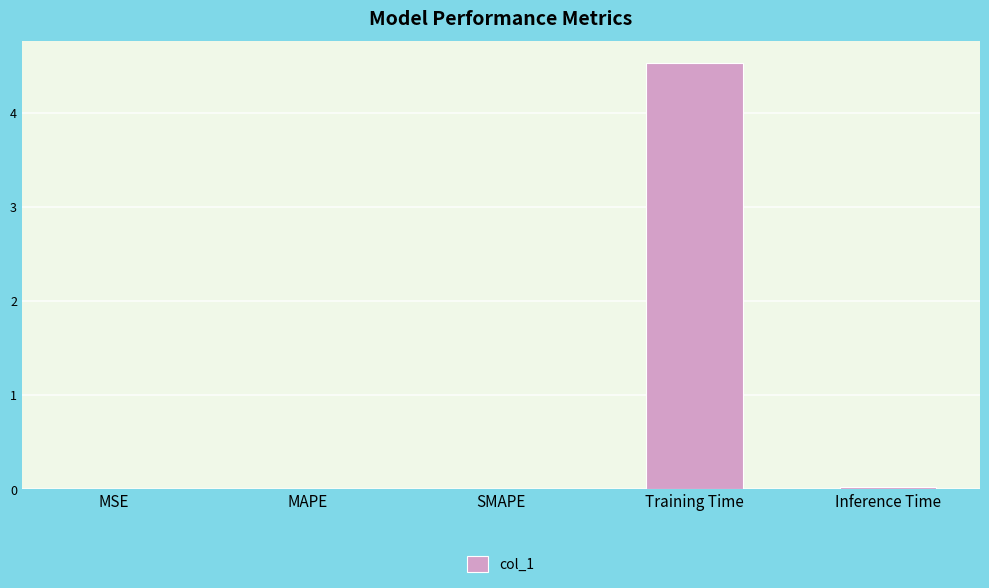

The value at SMAPE is 0.0. True or false?

True